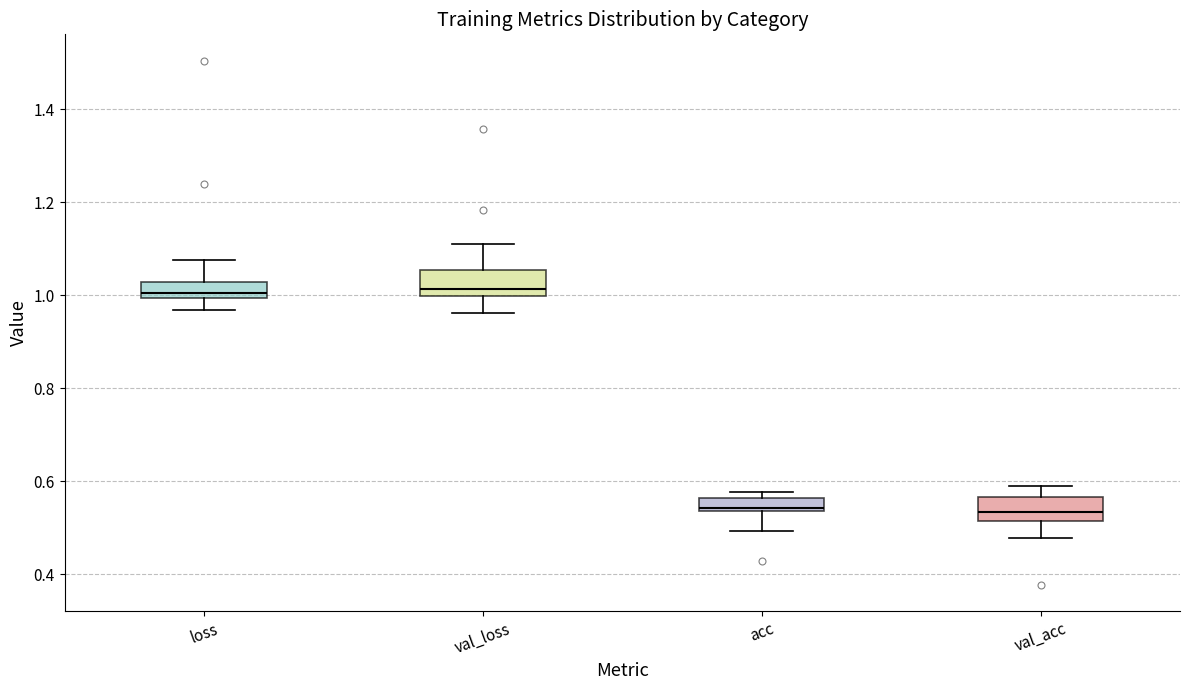

Where does the upper whisker of the box for val_acc end on the y-axis? The values are not printed on the chart, so give them approximately, as read against the axis.

0.58